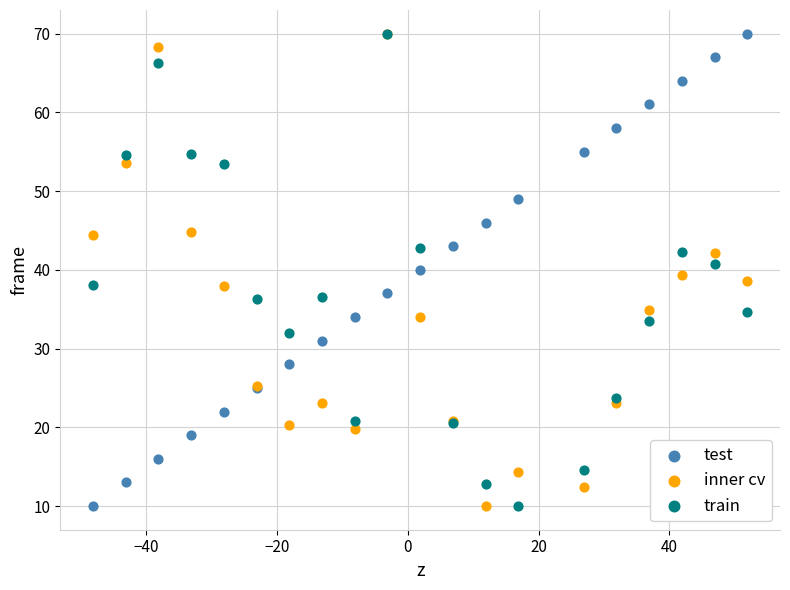

What are all the series names shown in the legend?

test, inner cv, train